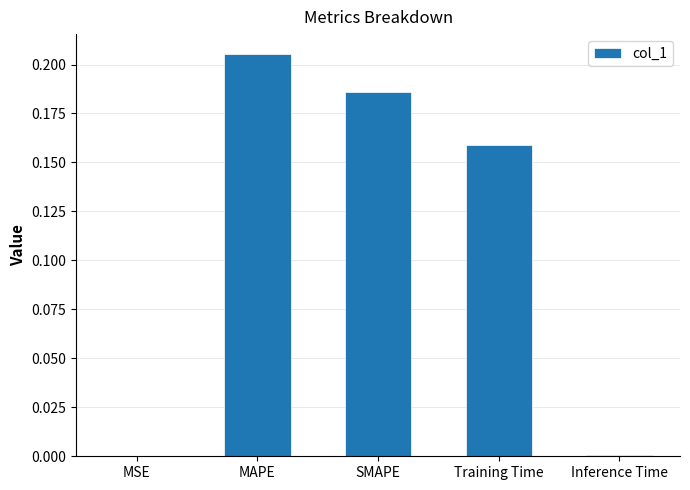

What is the sum of all values?

0.6